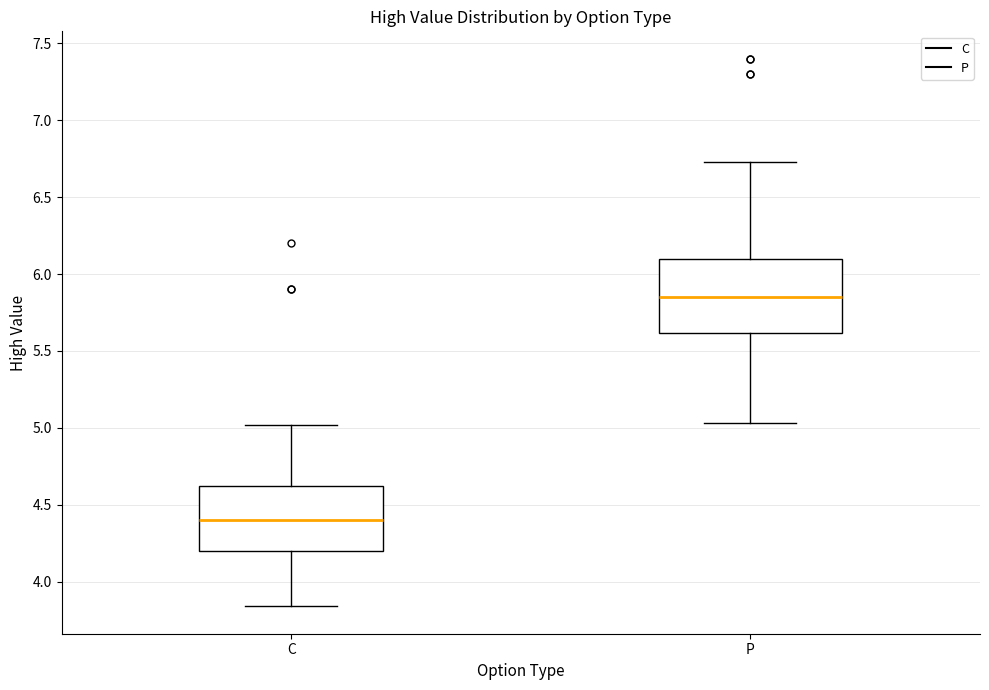

Which box has the lowest median line?

C